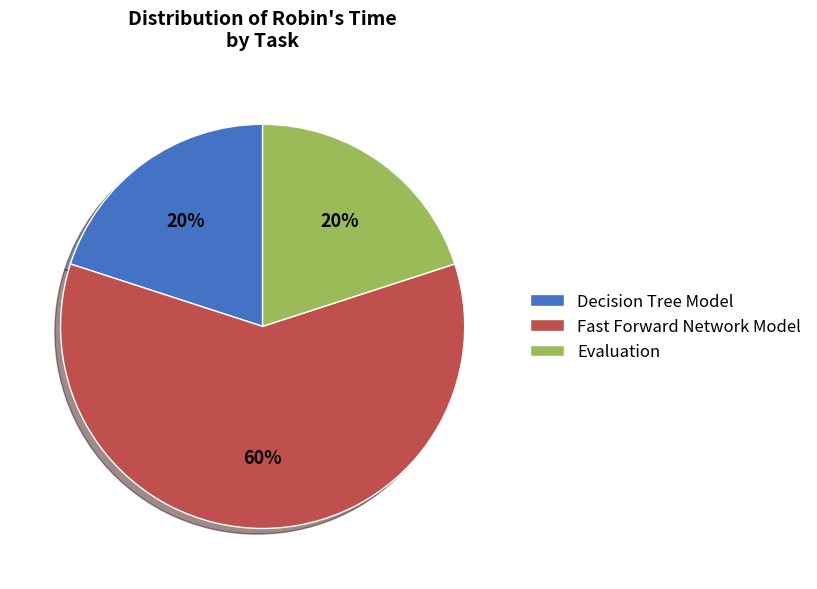

How many segments does this pie chart have?

3